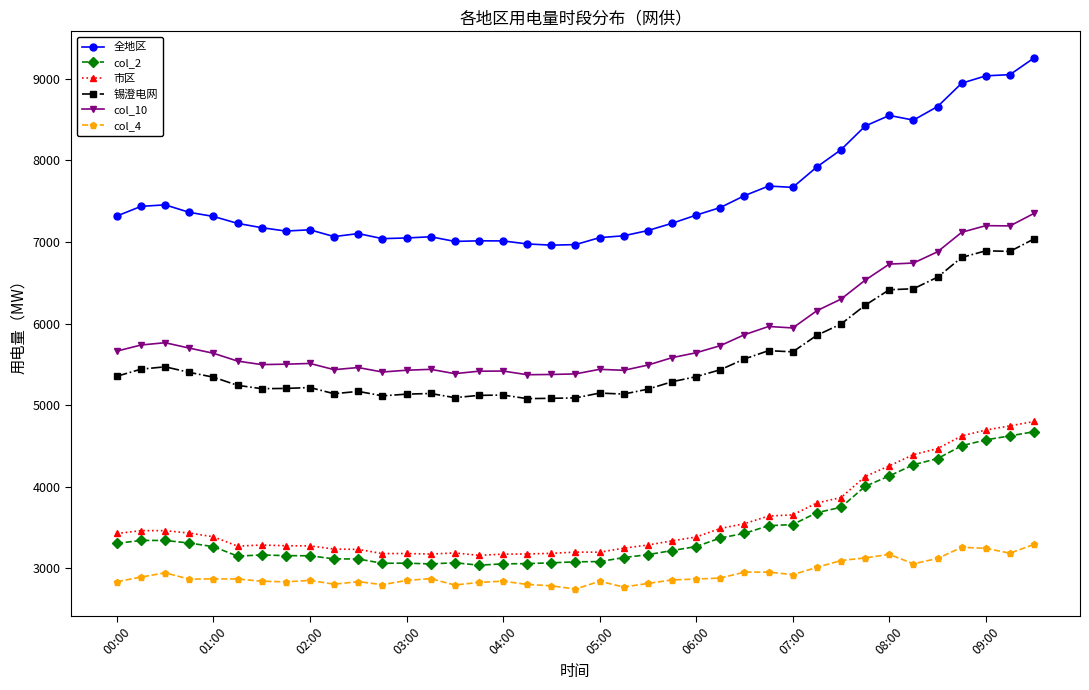

What are all the series names shown in the legend?

全地区, col_2, 市区, 锡澄电网, col_10, col_4